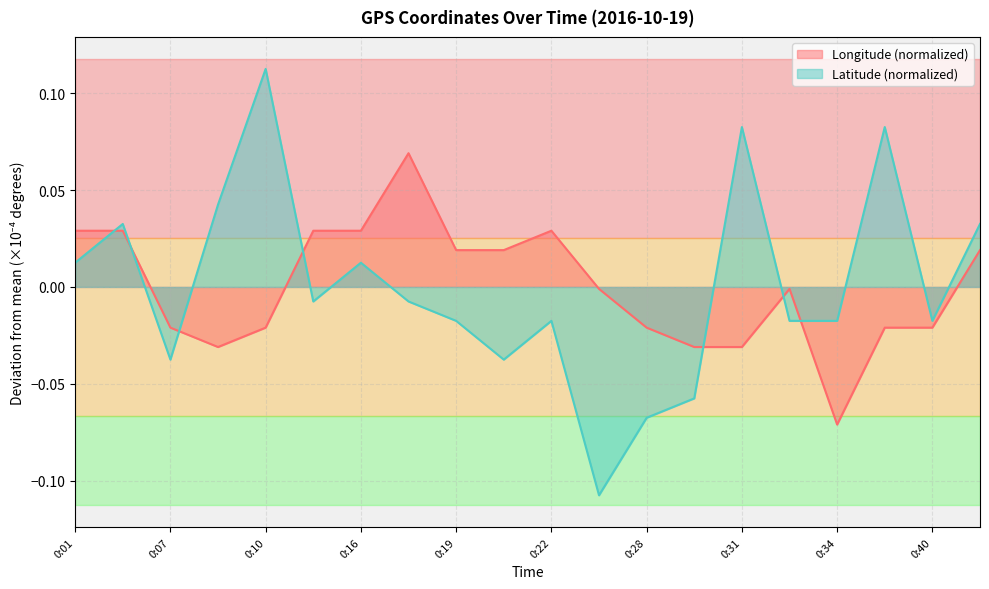

At which category is the sum across all series the highest?

0:10